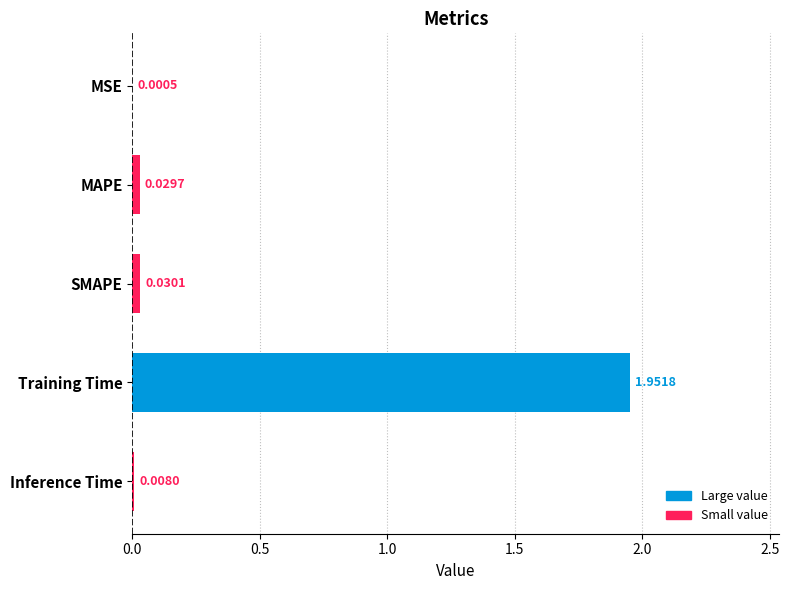

At which label is the value closest to 0?

MSE